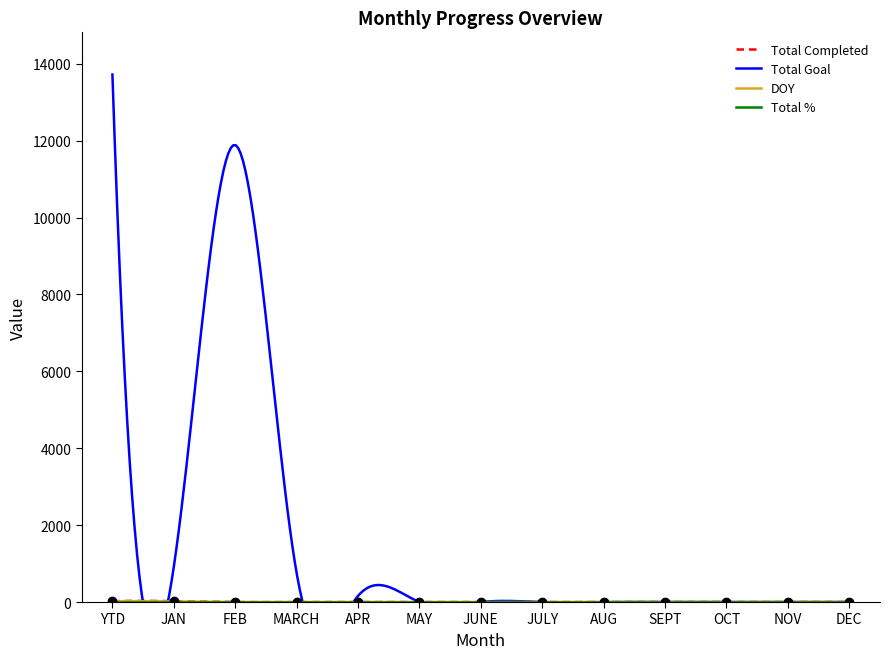

How many series are shown in this chart?

4